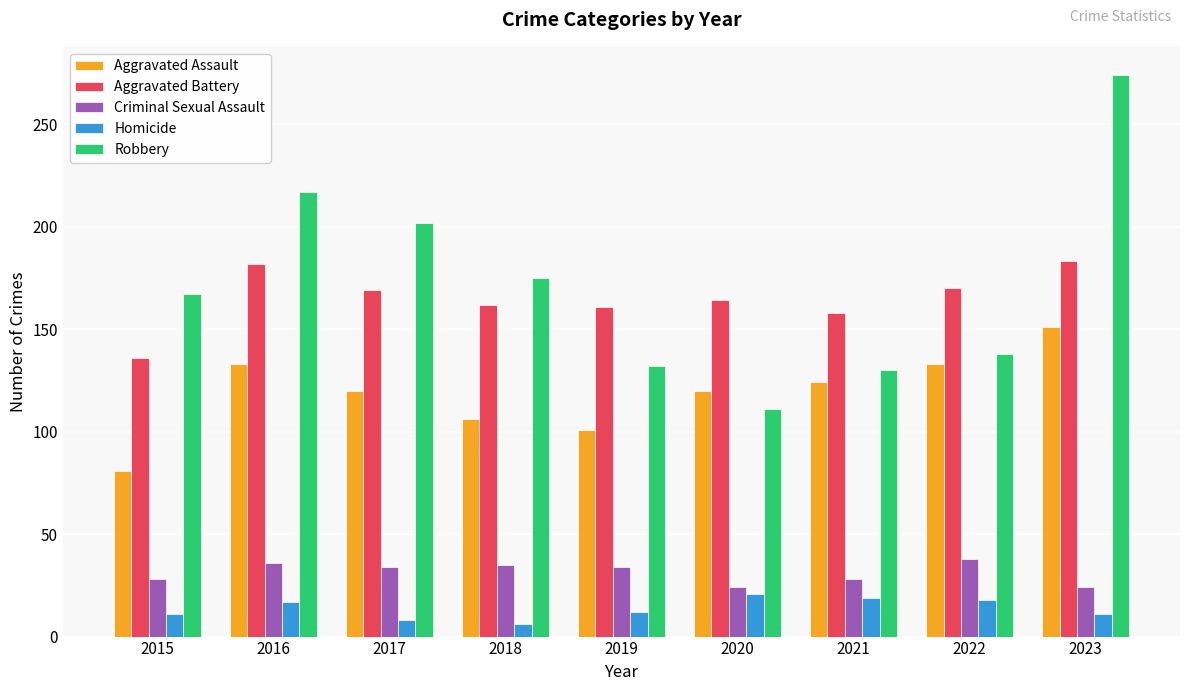

How many series are shown in this chart?

5